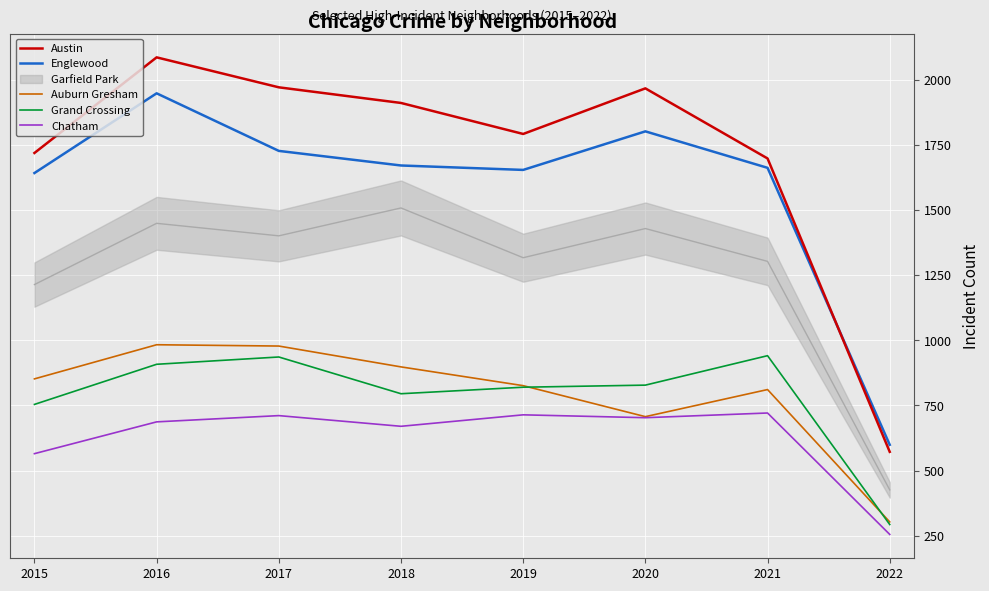

Which label corresponds to the largest value in the chart?

2016